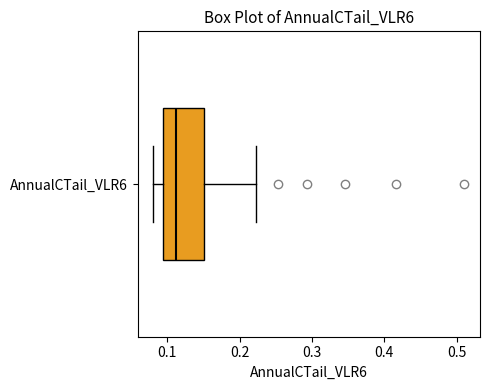

Where is the left edge of the box for AnnualCTail_VLR6 on the x-axis? The values are not printed on the chart, so give them approximately, as read against the axis.

0.09